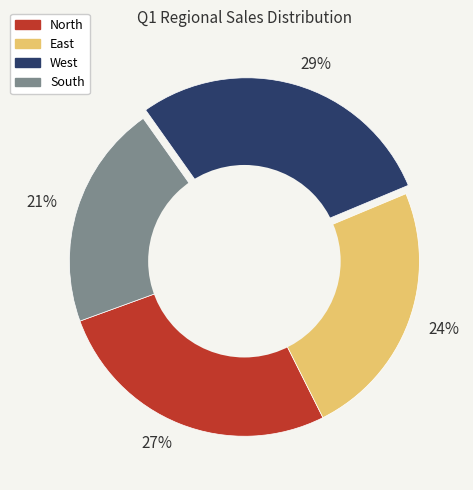

What percentage is the 27% slice, to the nearest percent?

27%